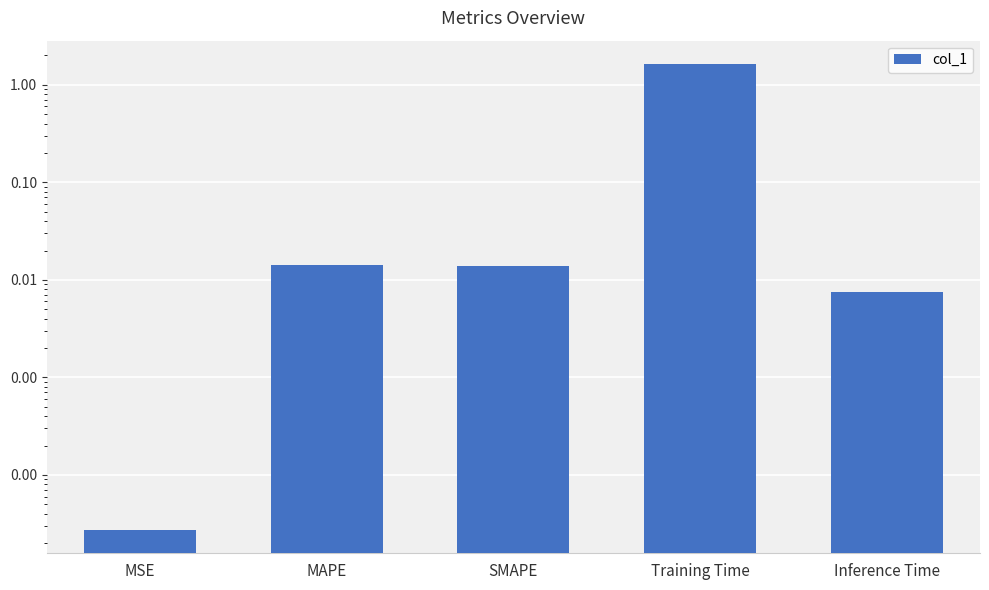

Reading right to left, transcribe all the data shown in this chart.

Inference Time=0.0	Training Time=1.6	SMAPE=0.0	MAPE=0.0	MSE=0.0